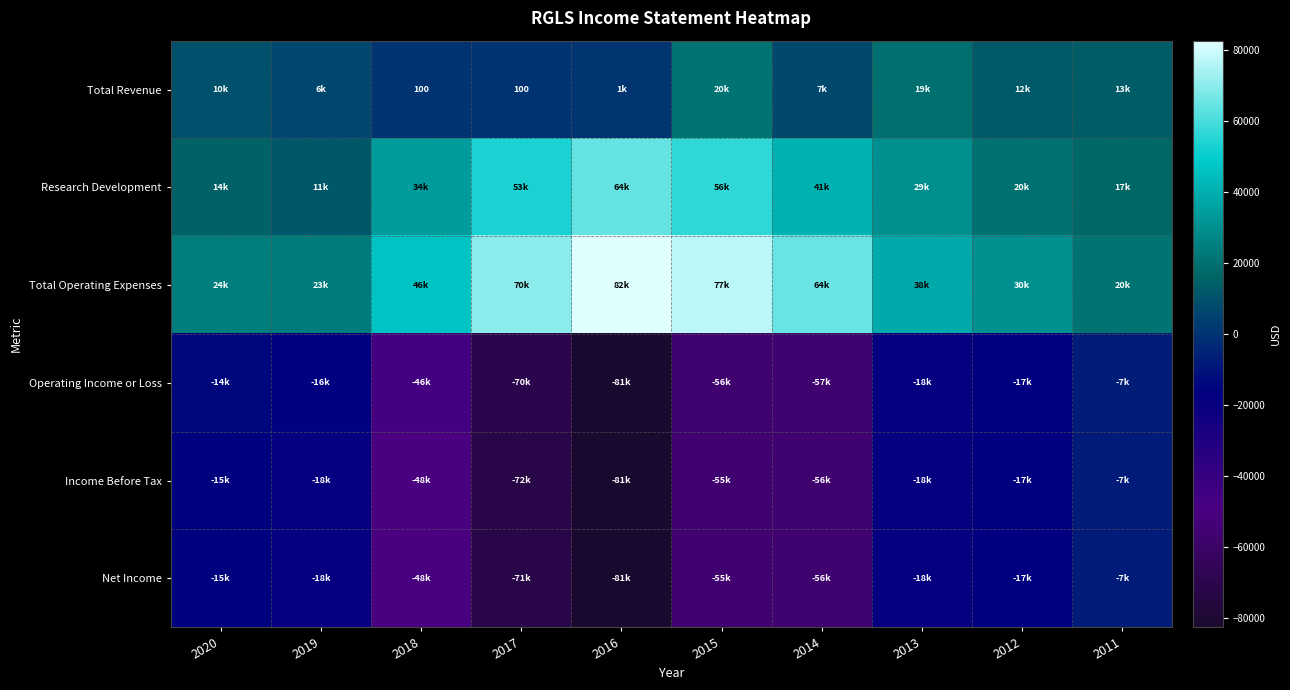

How many values in the Operating Income or Loss series exceed -18900?

4